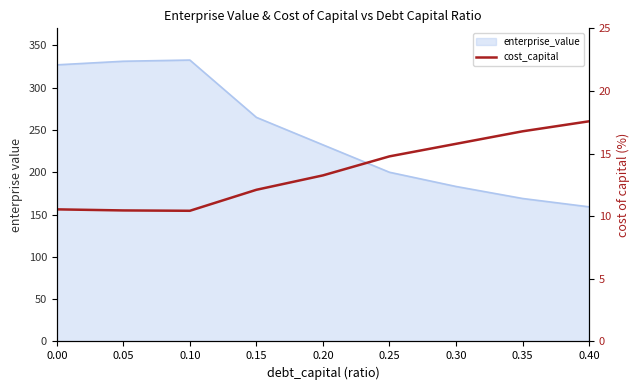

Reading right to left, what are all the values shown in this chart?

0.40=17.6	0.35=16.8	0.30=15.8	0.25=14.8	0.20=13.3	0.15=12.1	0.10=10.4	0.05=10.5	0.00=10.5